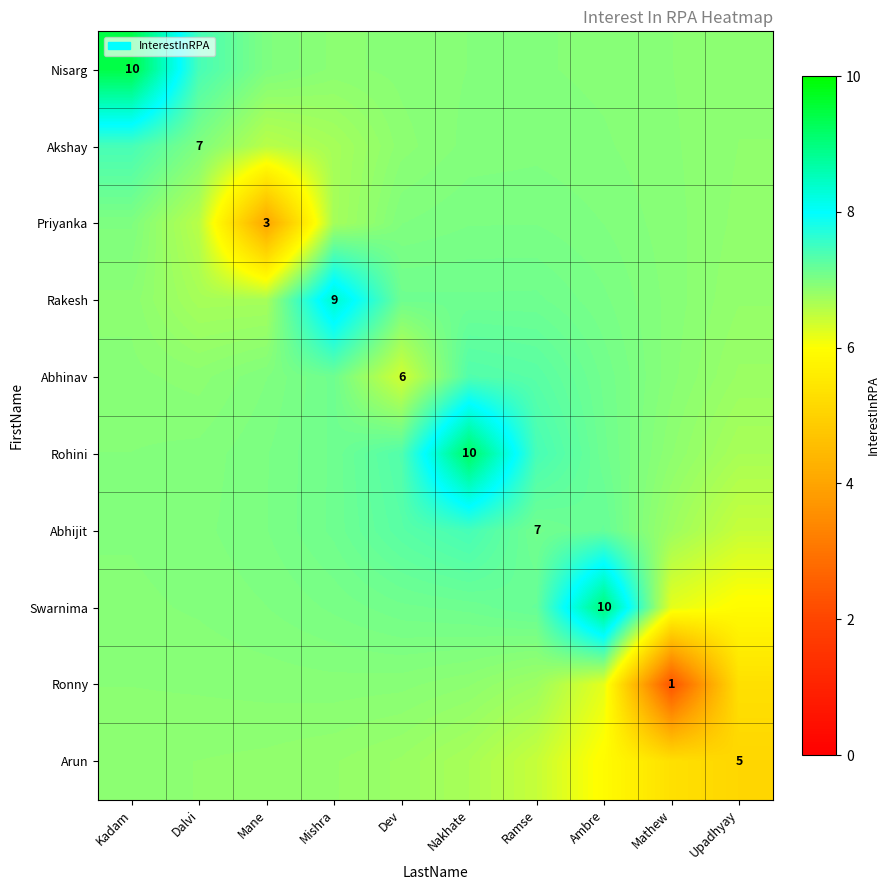

Is it true that Ronny equals 6.8 at Ramse?

True